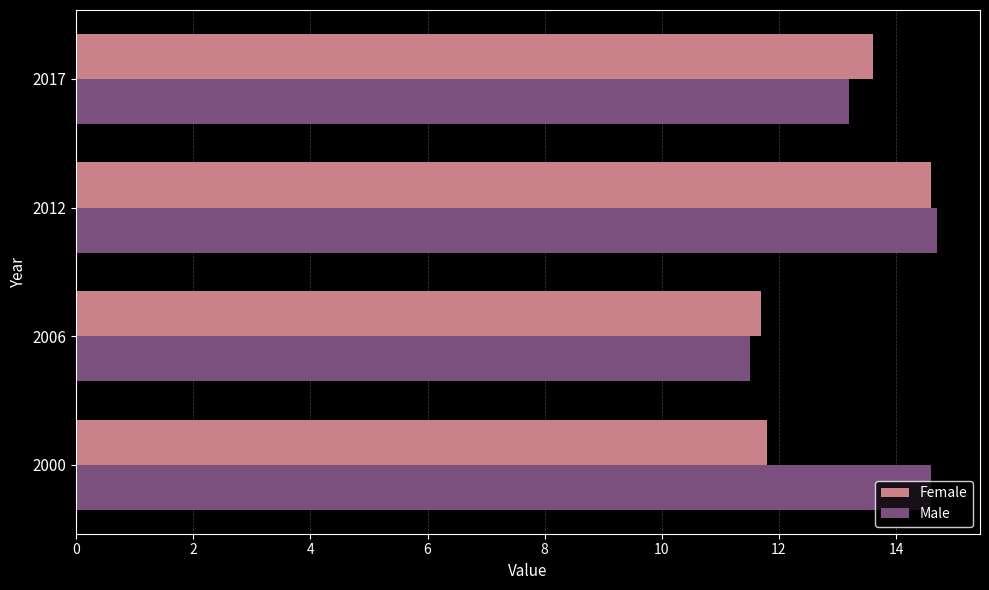

Between 2000 and 2012, which series saw the biggest shift?

Female